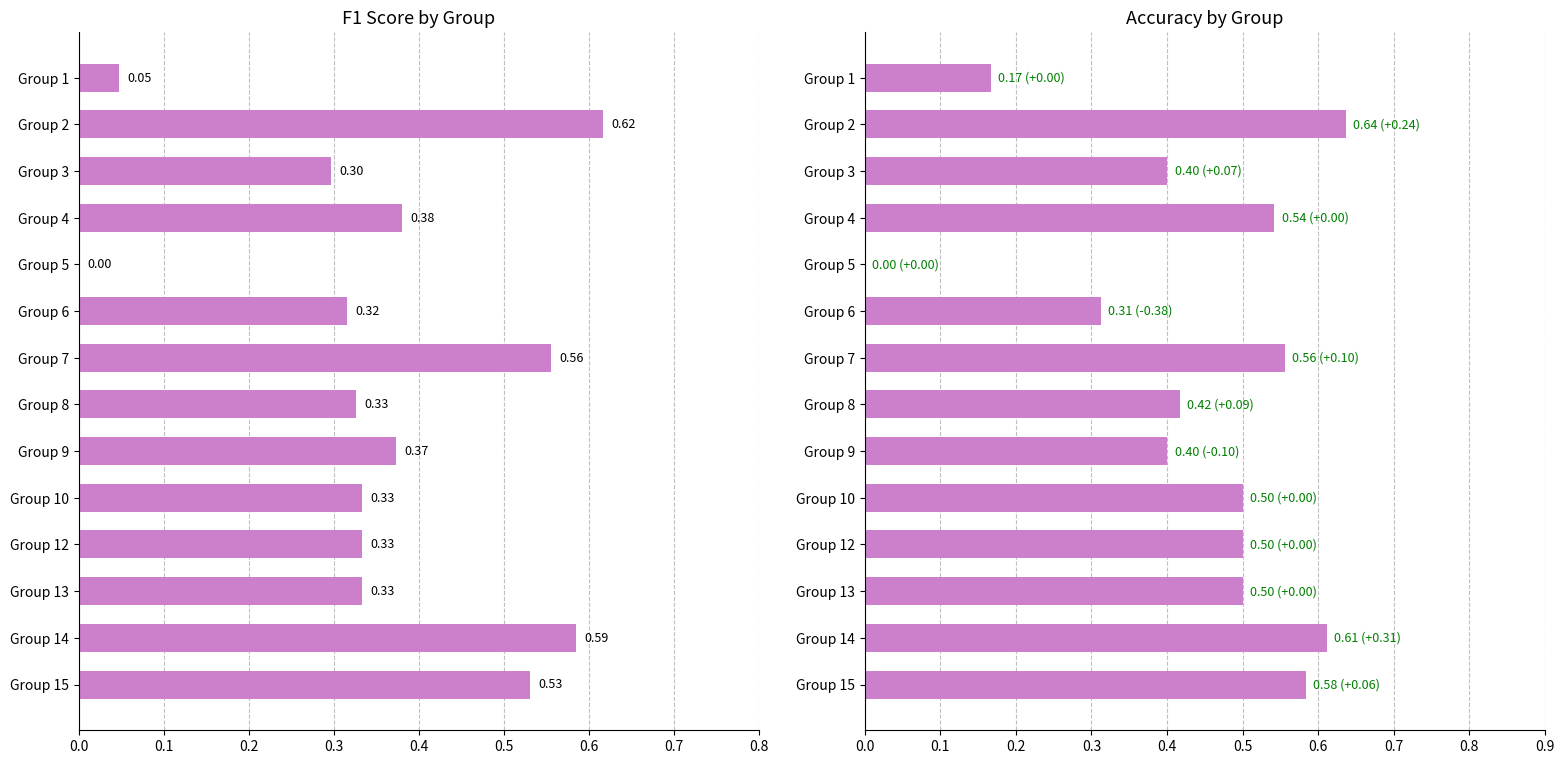

How many bars are there in each group?

2